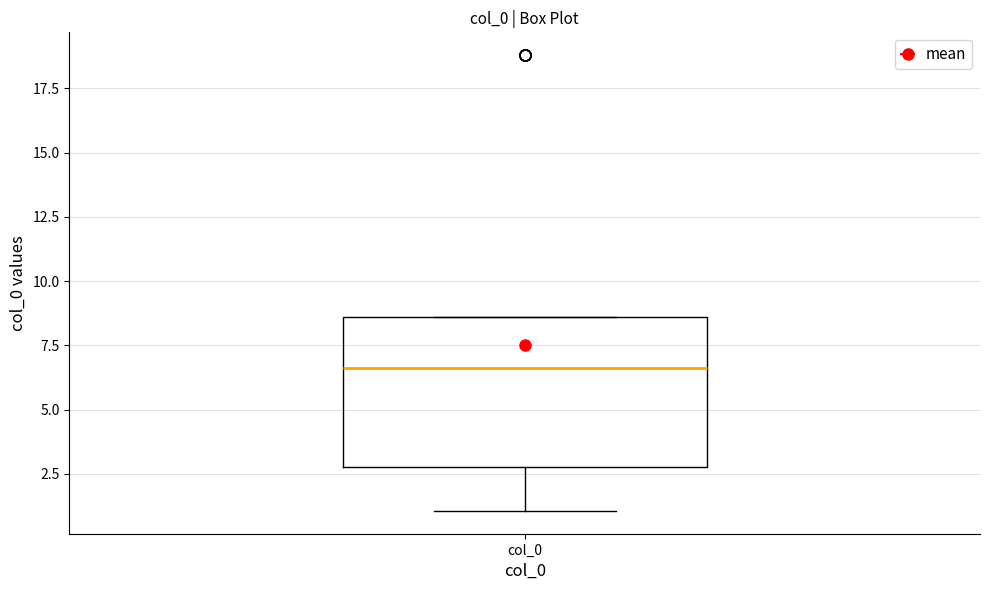

Read this box plot against the y-axis: the position of the median line, the range covered by the box, and the ends of both whiskers. The values are not printed on the chart, so give them approximately, as read against the axis.

median 6.5, box 3.0 to 8.5, whiskers 1.0 to 8.5